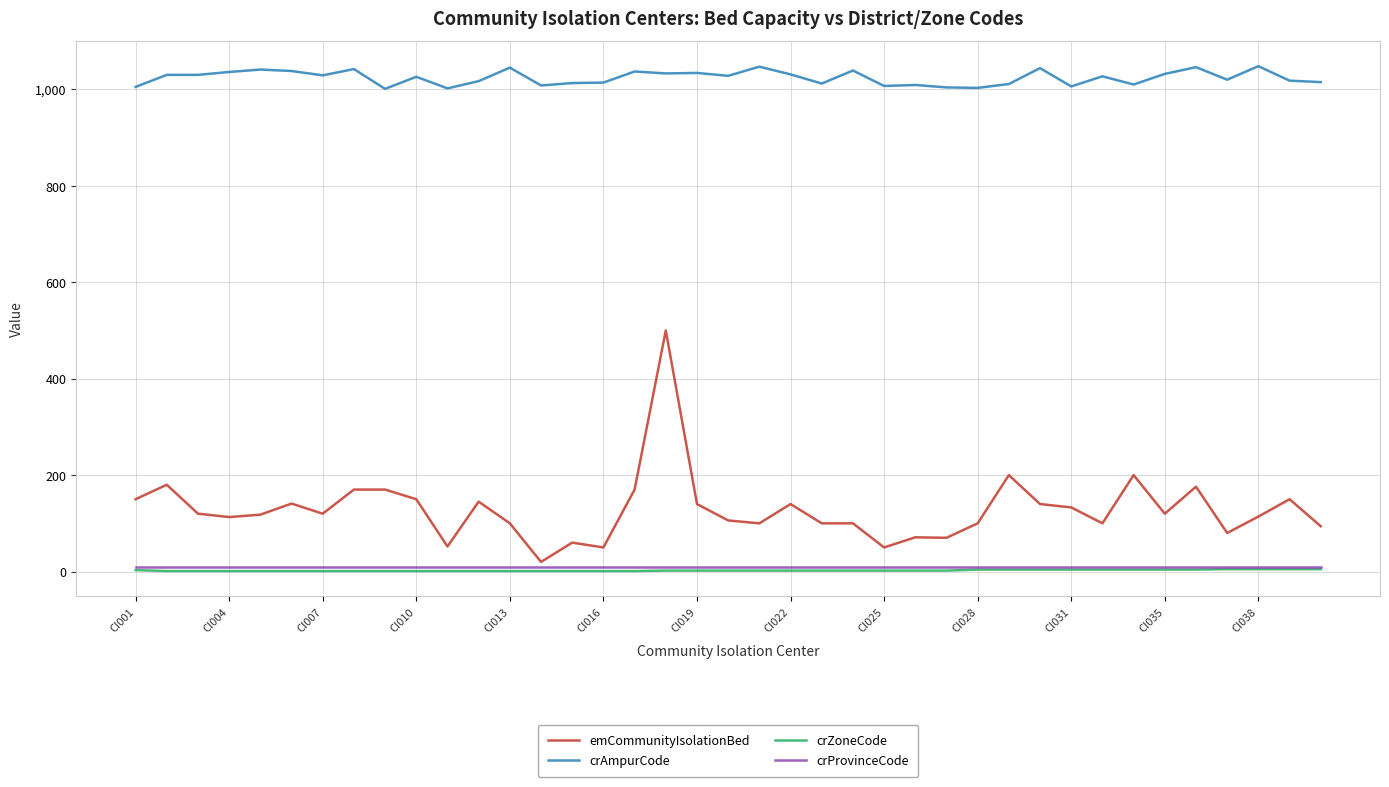

True or false: crAmpurCode and crZoneCode cross at least once.

False